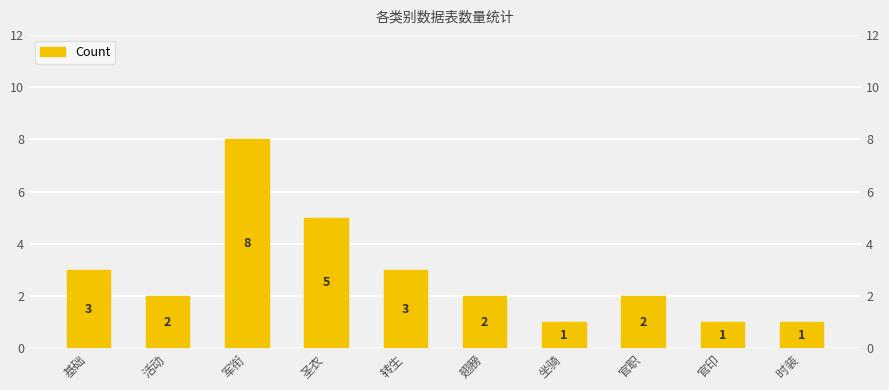

Where is the data nearest to the value 4?

基础